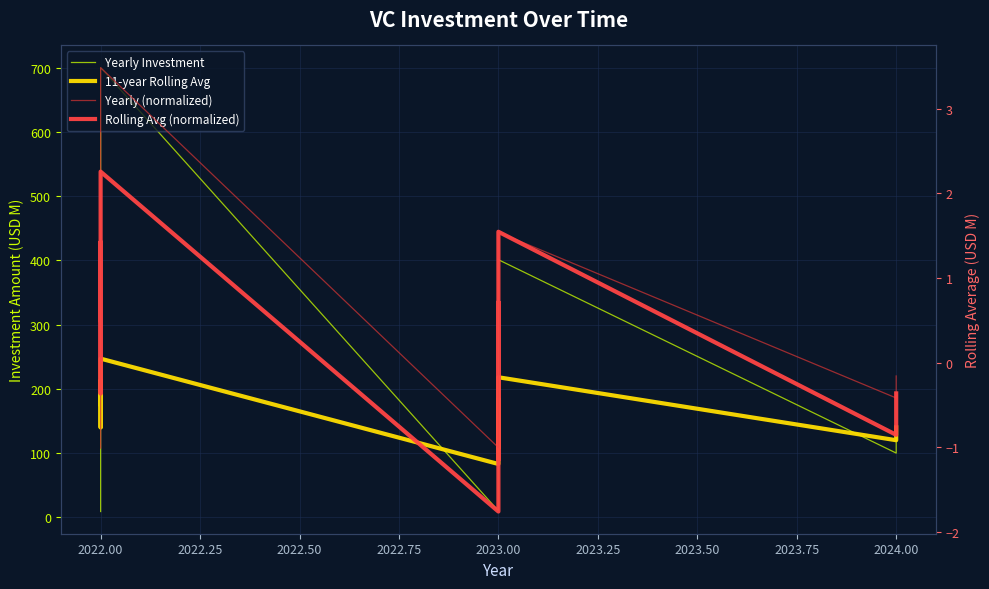

True or false: 11-year Rolling Avg and Rolling Avg (normalized) intersect in this chart.

False